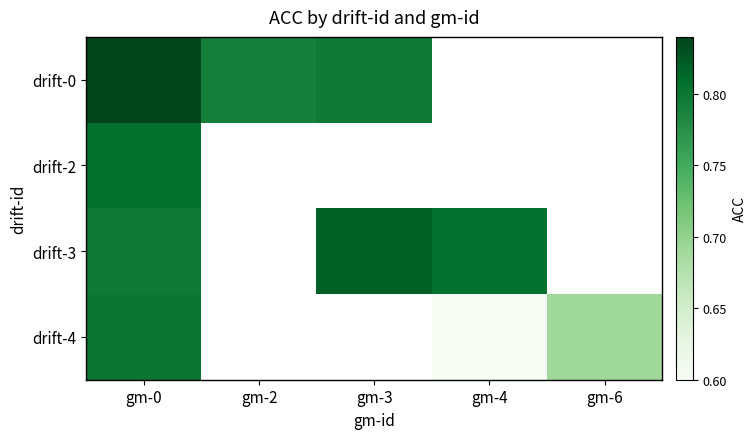

Which label corresponds to the smallest value in the chart?

gm-4